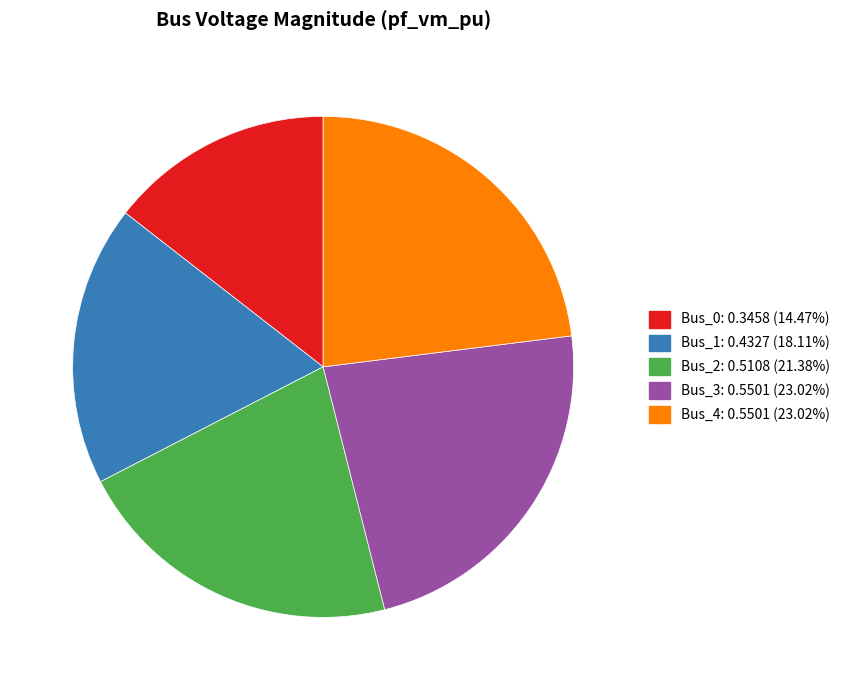

Does Bus_1 account for over 50% of the chart?

No